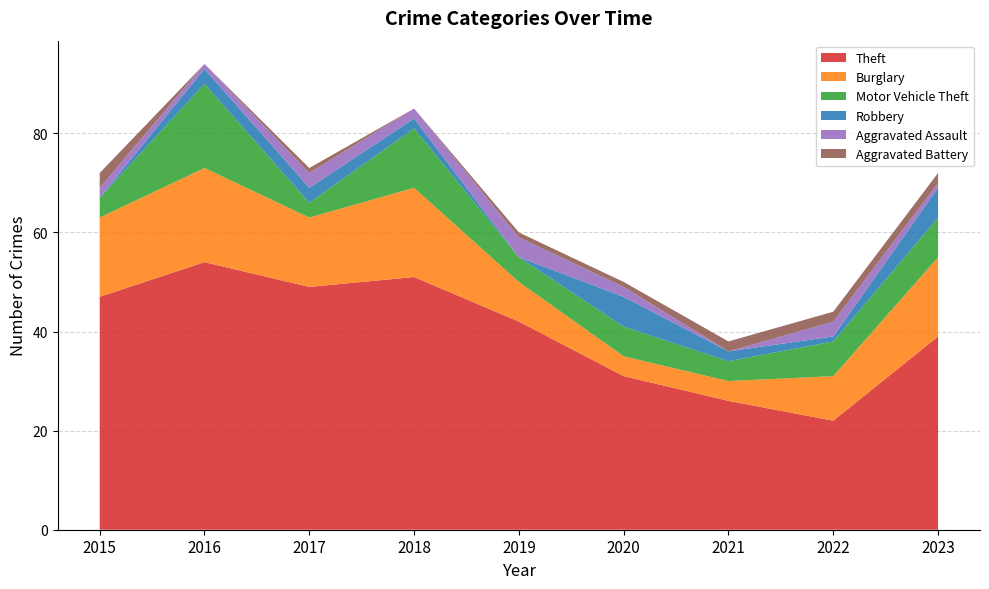

Reading left to right, transcribe all the data shown in this chart.

Theft: 47	54	49	51	42	31	26	22	39
Burglary: 16	19	14	18	8	4	4	9	16
Motor Vehicle Theft: 4	17	3	12	5	6	4	7	8
Robbery: 0	3	3	2	0	6	2	1	6
Aggravated Assault: 2	1	3	2	4	2	0	3	1
Aggravated Battery: 3	0	1	0	1	1	2	2	2